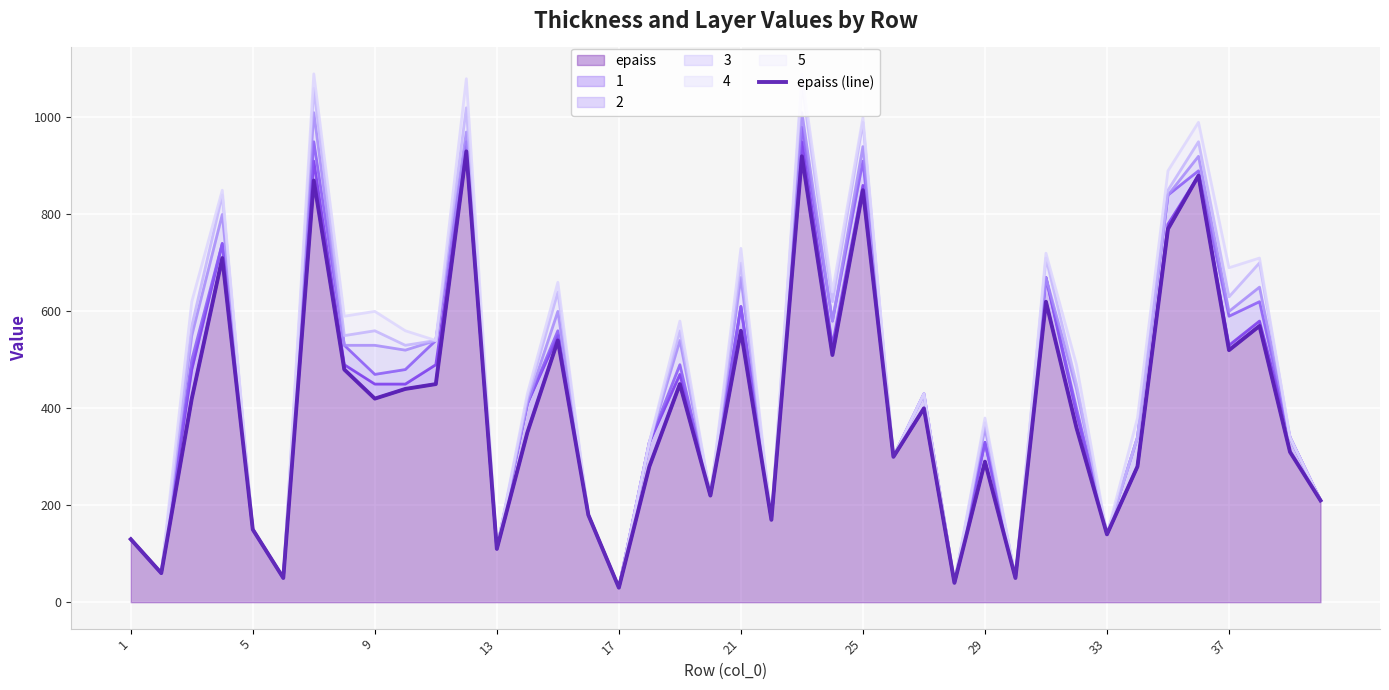

What is the highest value of the epaiss series?

930